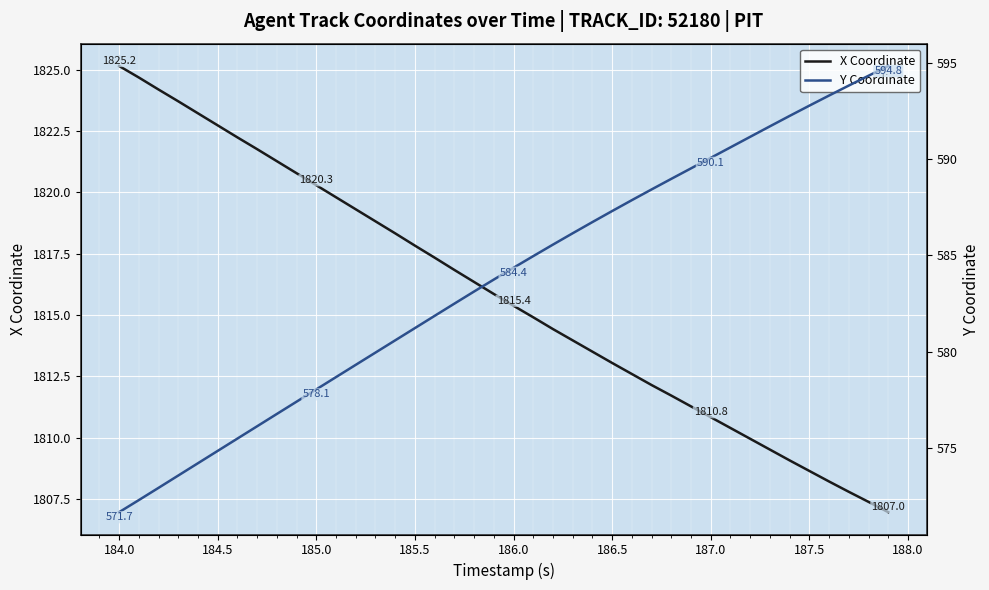

True or false: Y Coordinate has more than 2 interior local peaks.

False